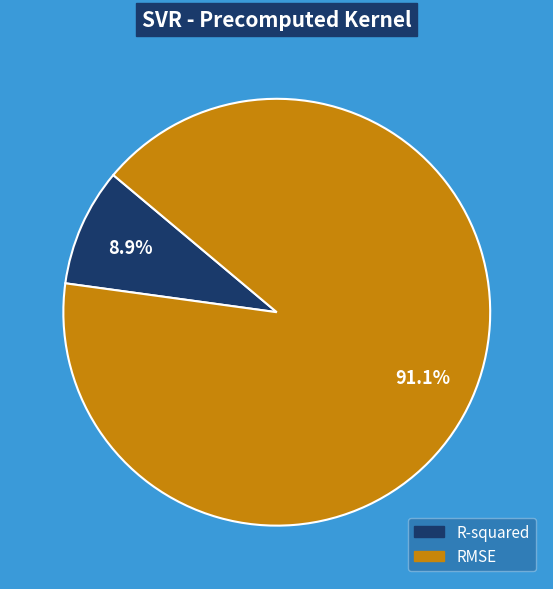

Rank the categories by value from lowest to highest.

R-squared, RMSE